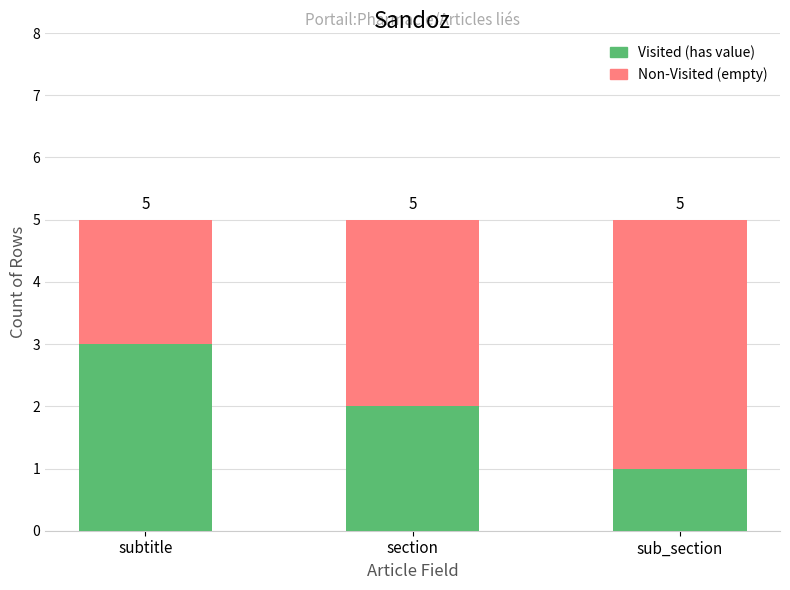

Does the chart contain any negative values?

No